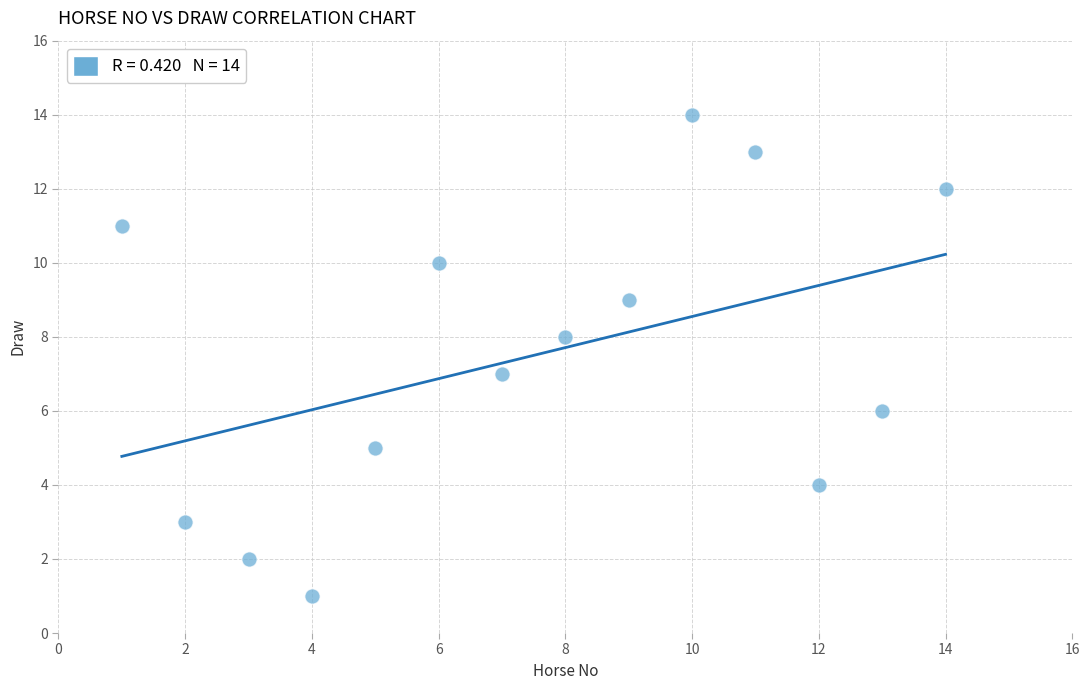

What is the range of X values (max minus min)?

13